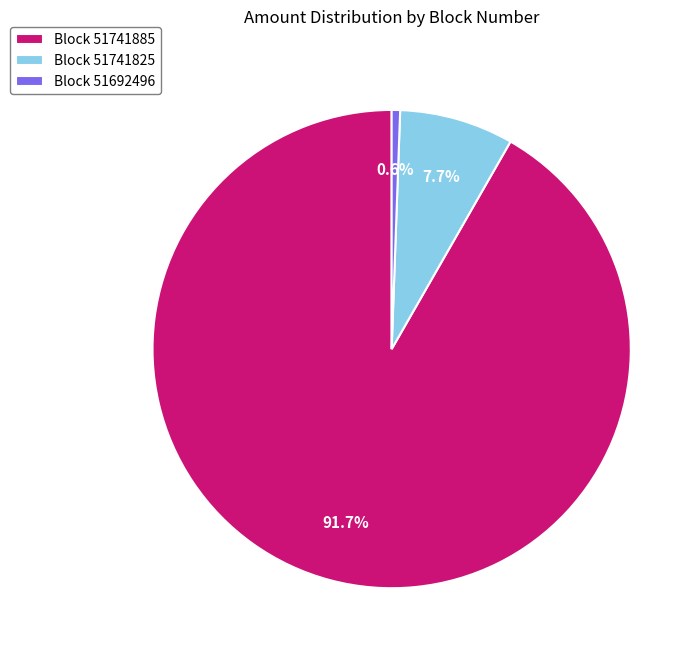

What percentage do Block 51692496 and Block 51741885 together represent?

92.3%